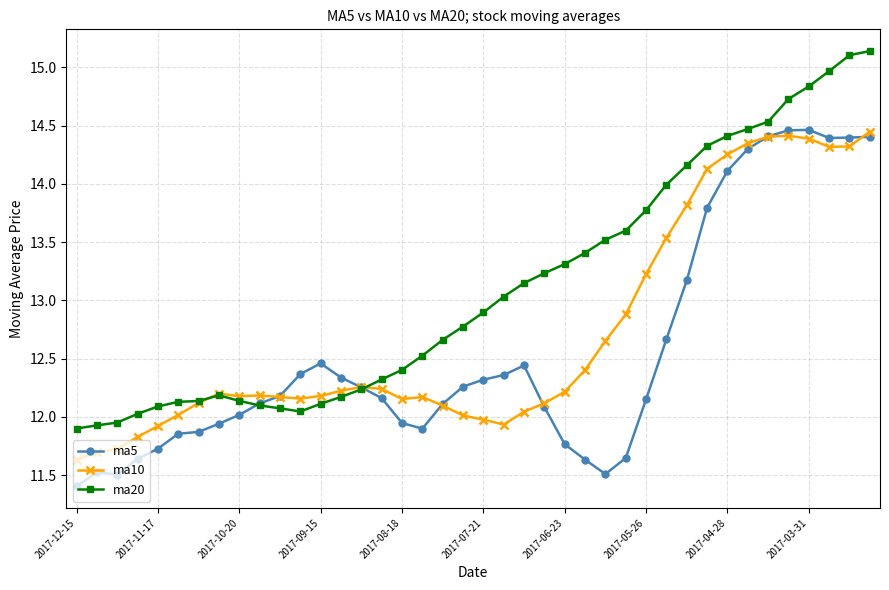

True or false: ma10 has more than 1 points higher than both neighbors.

True